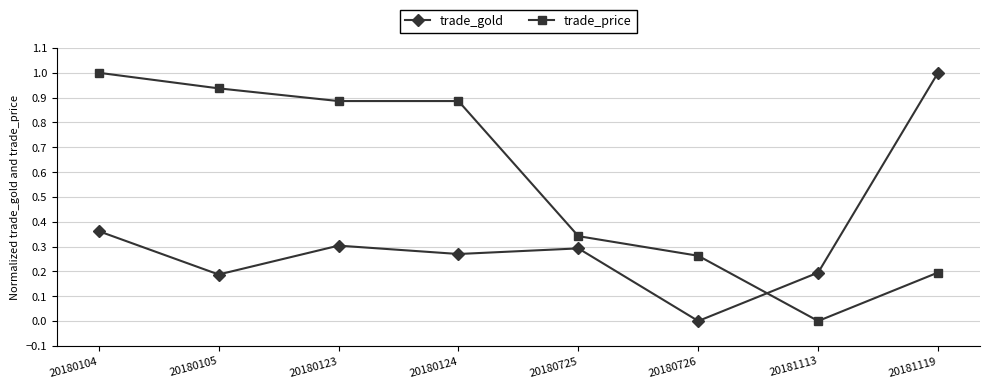

How many trade_gold values are between 0 and 1?

8